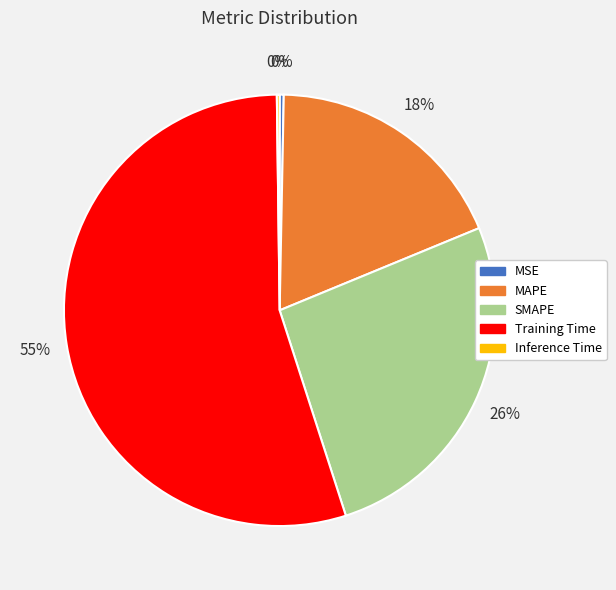

Between MSE and SMAPE, which is larger?

SMAPE